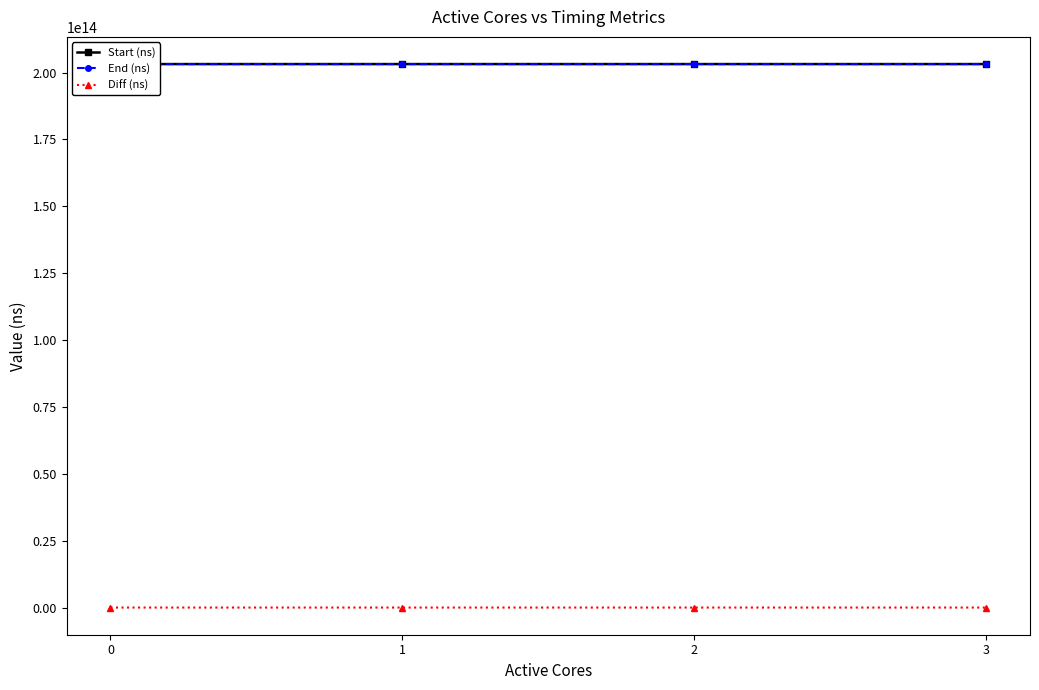

What is the difference between the Diff (ns) values at 3 and 0?

544938359